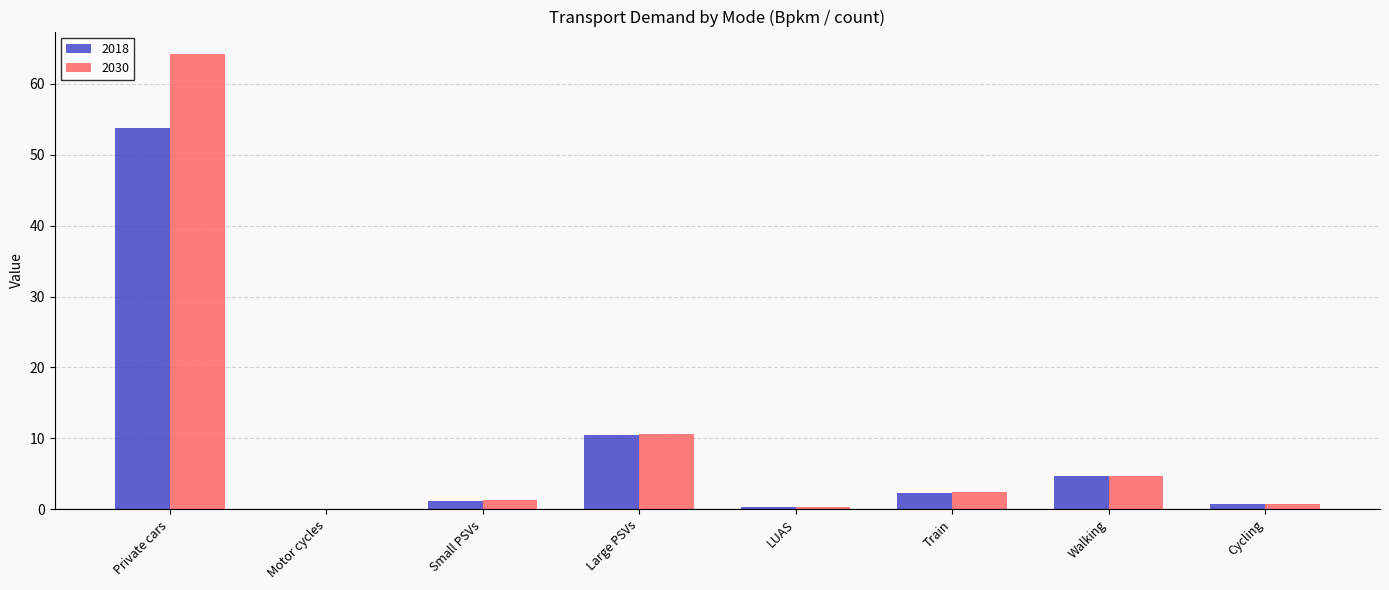

Which series changed the most between Large PSVs and Walking?

2030